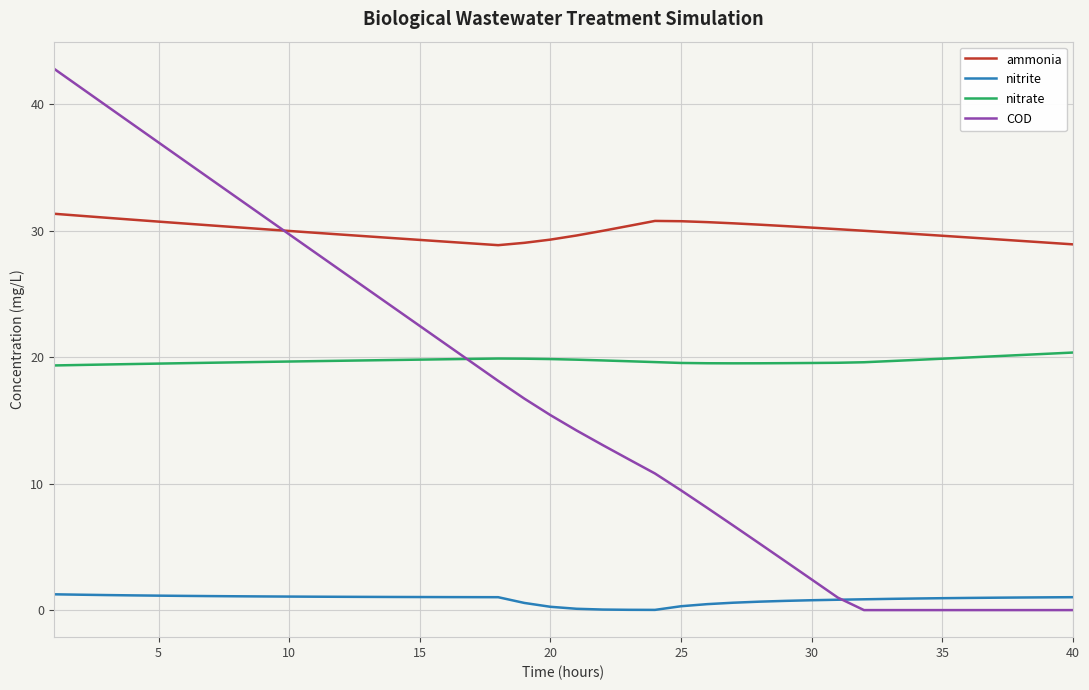

Which series has the largest total across all categories?

ammonia